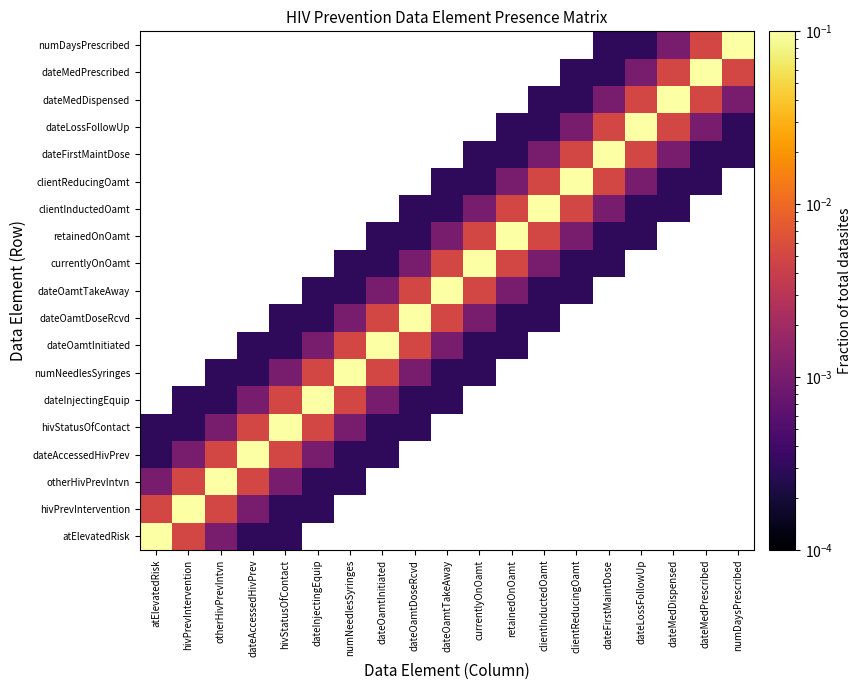

How many data points does each series have?

19